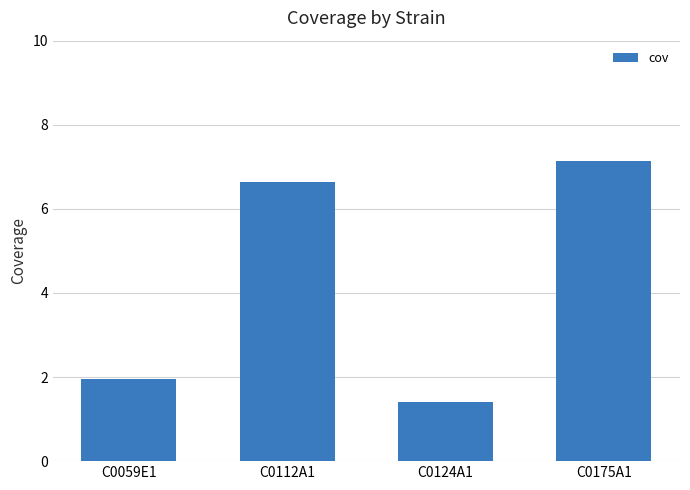

How many distinct data groups are displayed?

1